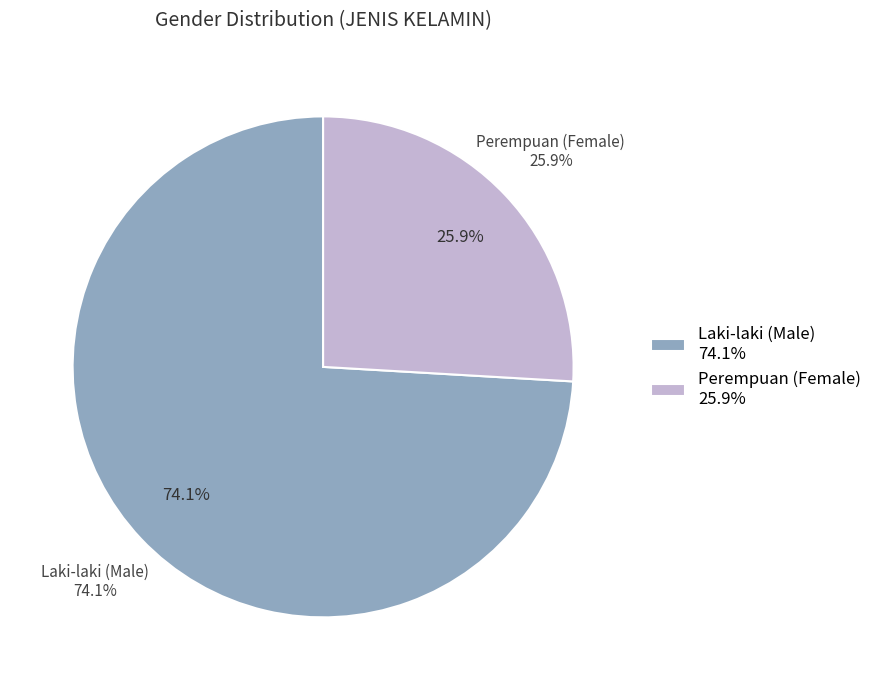

How many segments does this pie chart have?

2